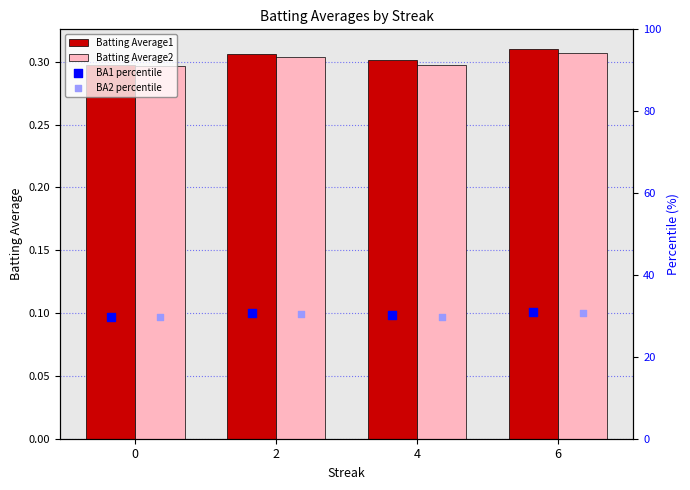

Which series has the largest Y range (max minus min)?

BA1 percentile